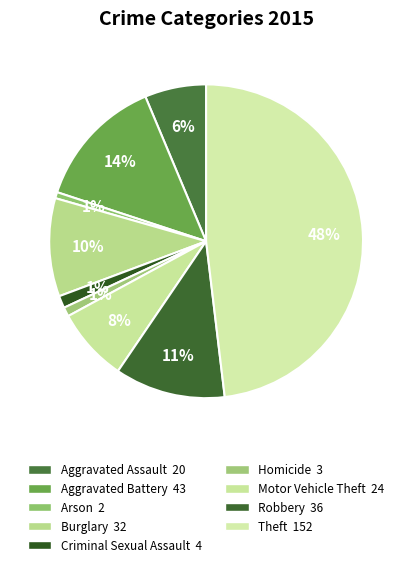

How many segments does this pie chart have?

9